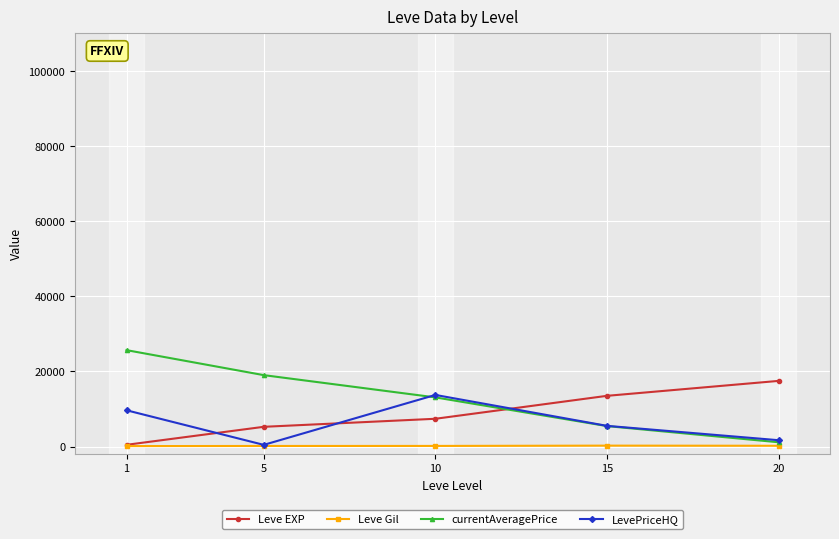

List the series in order of their overall mean, lowest first.

Leve Gil, LevePriceHQ, Leve EXP, currentAveragePrice